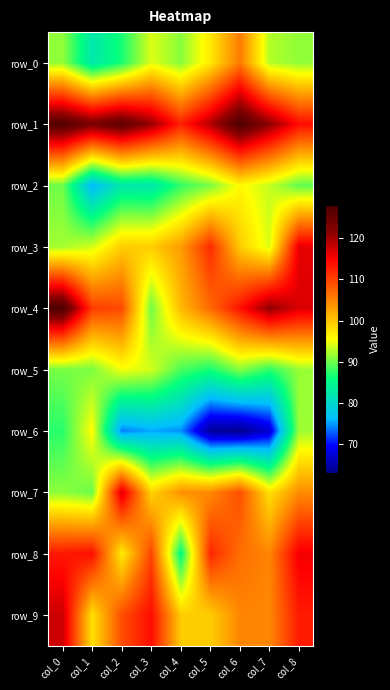

Rank the series by their maximum value, from highest to lowest.

row_4, row_1, row_9, row_7, row_3, row_8, row_0, row_2, row_6, row_5